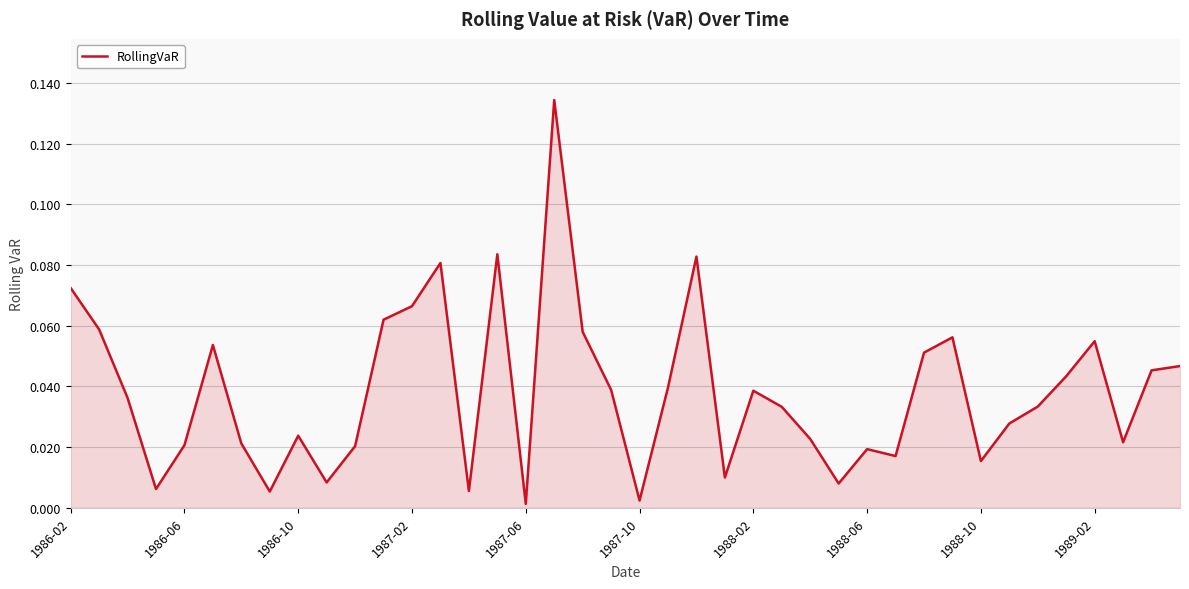

How many lines are shown in the chart?

1